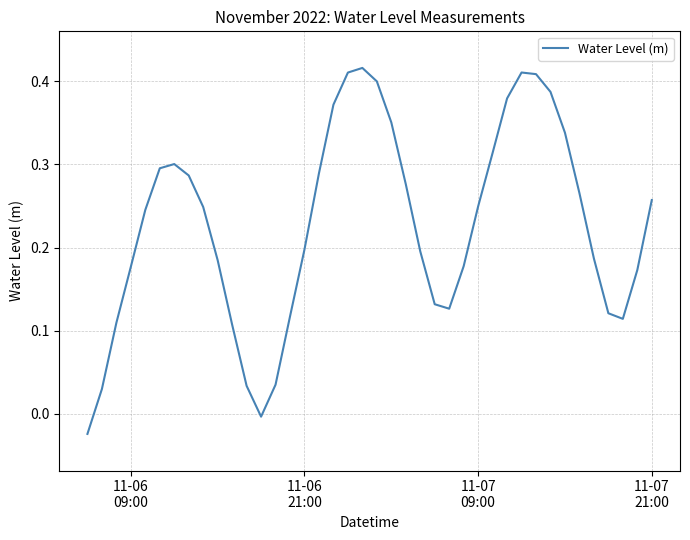

How many values are below 0?

2